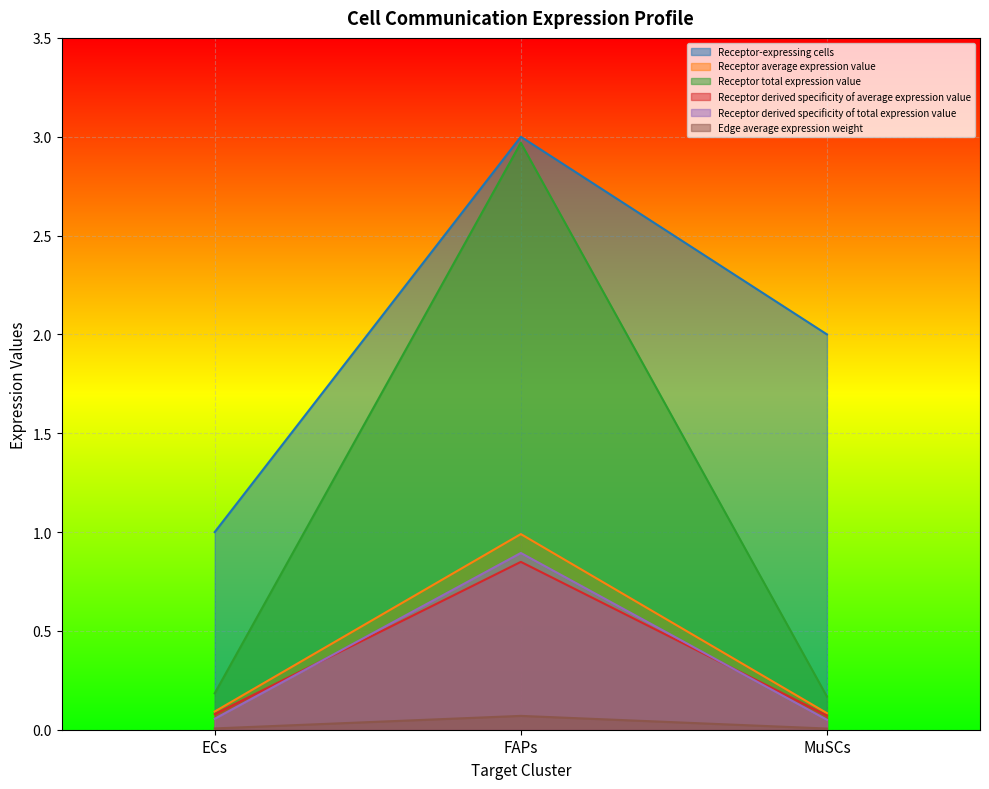

At FAPs, list the series in order from smallest to largest.

Edge average expression weight, Receptor derived specificity of average expression value, Receptor derived specificity of total expression value, Receptor average expression value, Receptor total expression value, Receptor-expressing cells